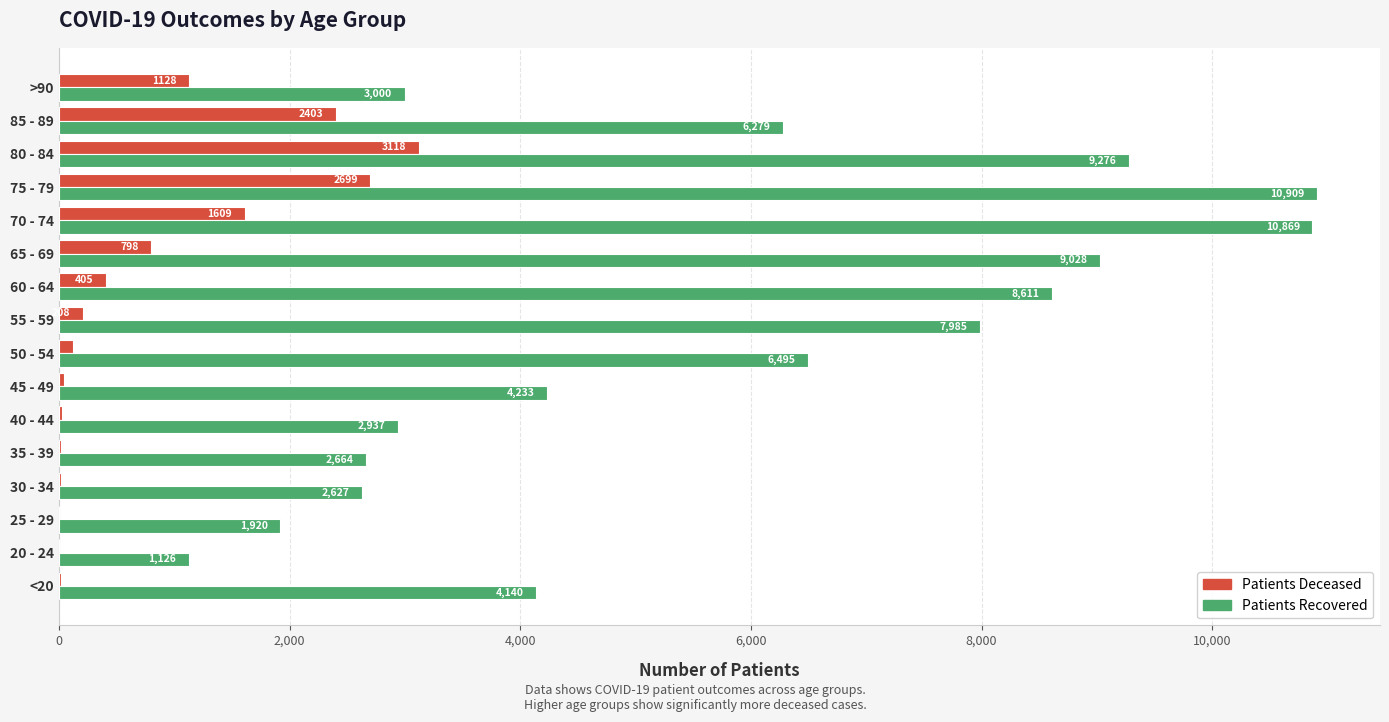

What is the total value across all series at 70 - 74?

12478